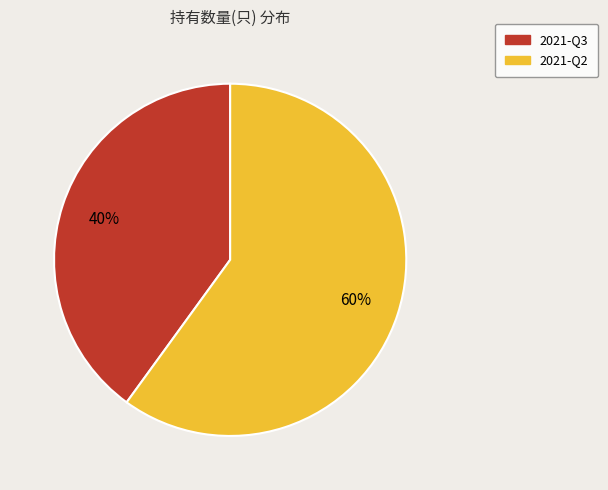

What percentage is the 2021-Q3 slice, to the nearest percent?

40%